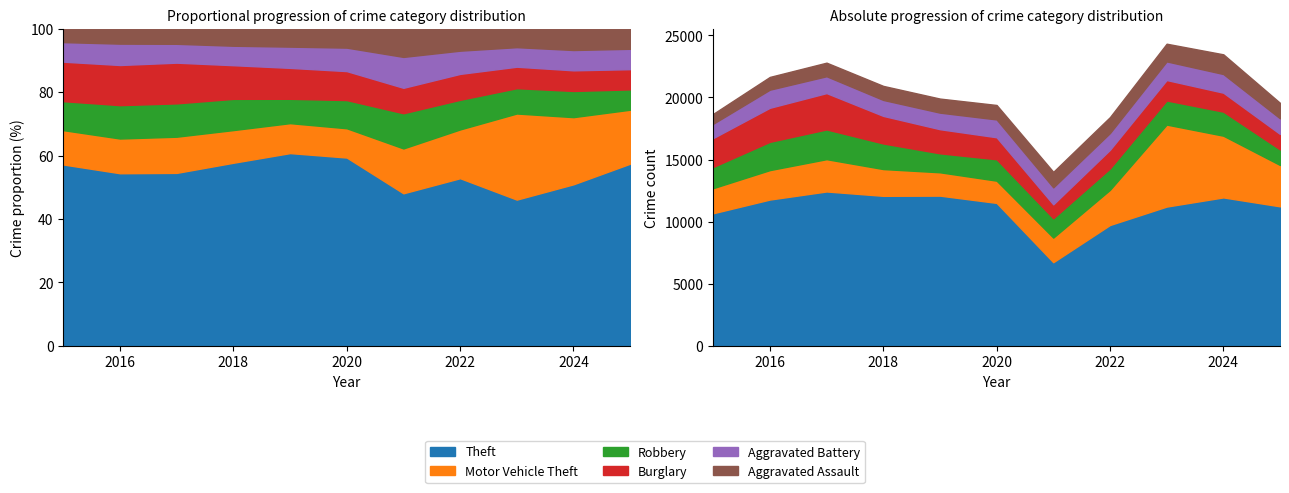

List the labels in order of Theft value, smallest first.

2021, 2022, 2015, 2023, 2025, 2020, 2016, 2024, 2018, 2019, 2017